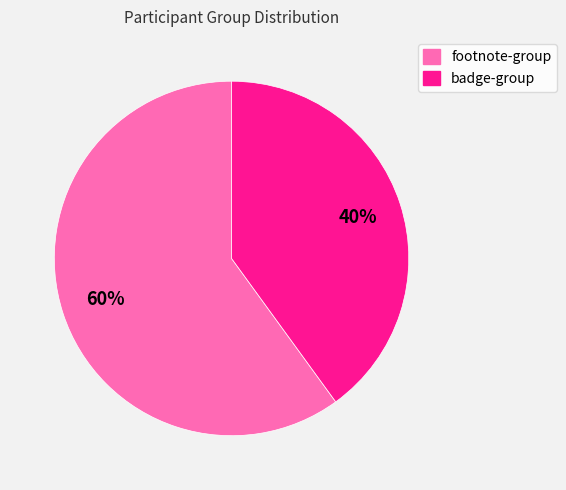

Combined, do badge-group and footnote-group account for over 50%?

Yes